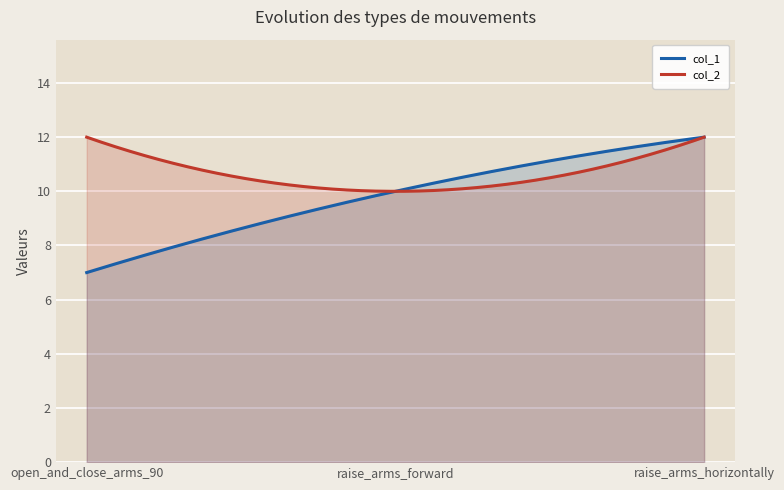

What is the label of the 2nd point from the left?

raise_arms_forward